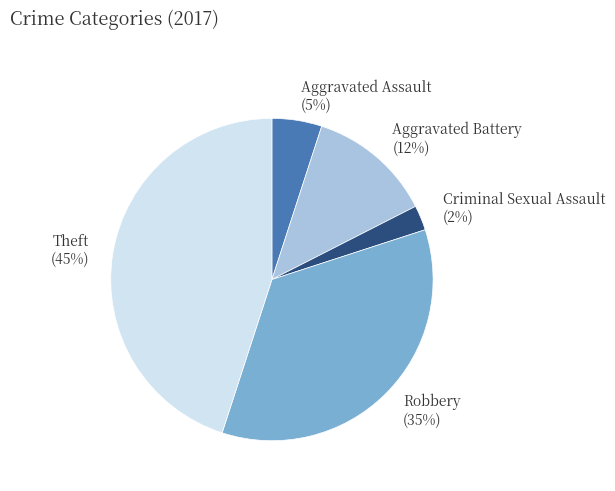

How many slices are in this pie chart?

5